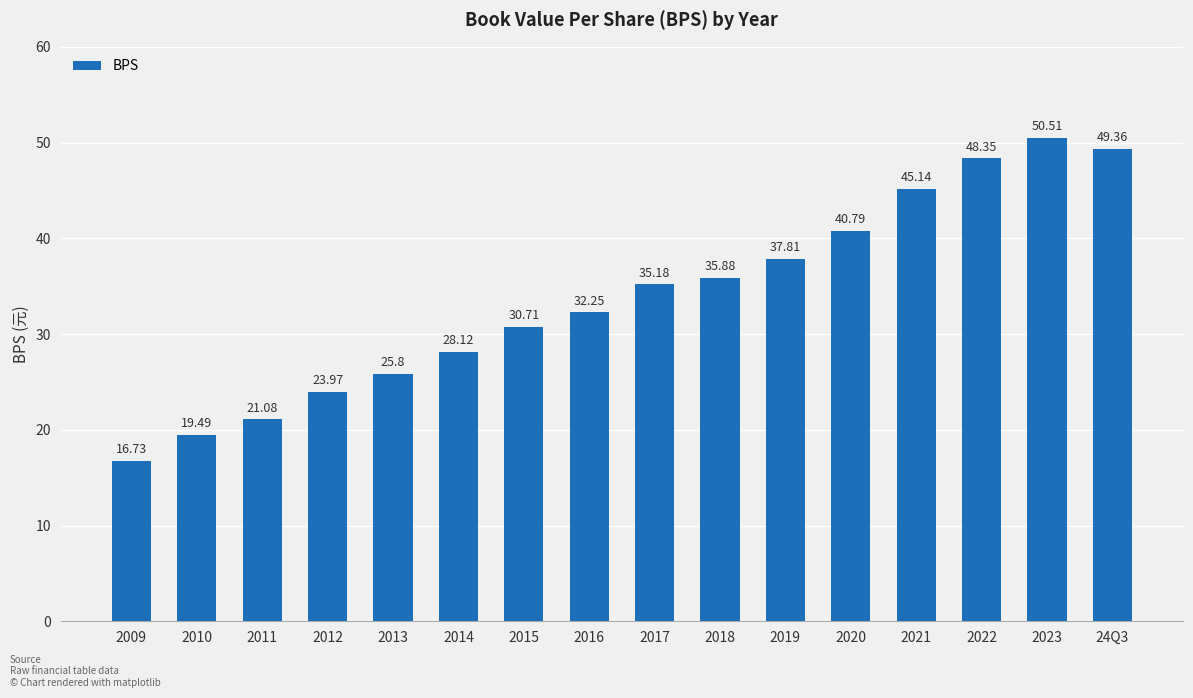

The chart shows a value of 25.9 at 2019. True or false?

False